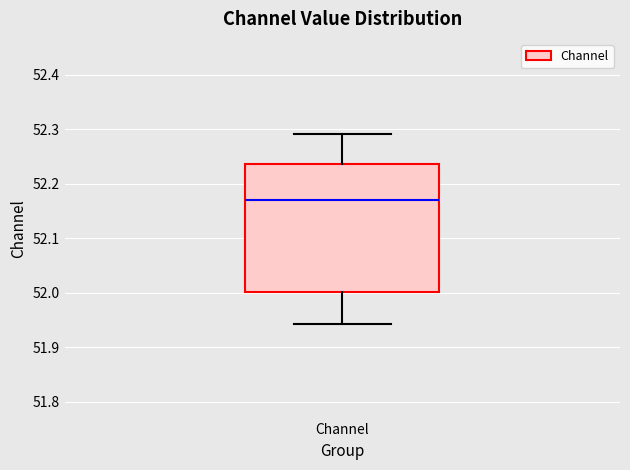

Transcribe this box plot: give where the median line is, the range the box spans, and where the two whiskers end, as read against the y-axis. The values are not printed on the chart, so give them approximately, as read against the axis.

median 52.17, box 52.00 to 52.24, whiskers 51.94 to 52.29